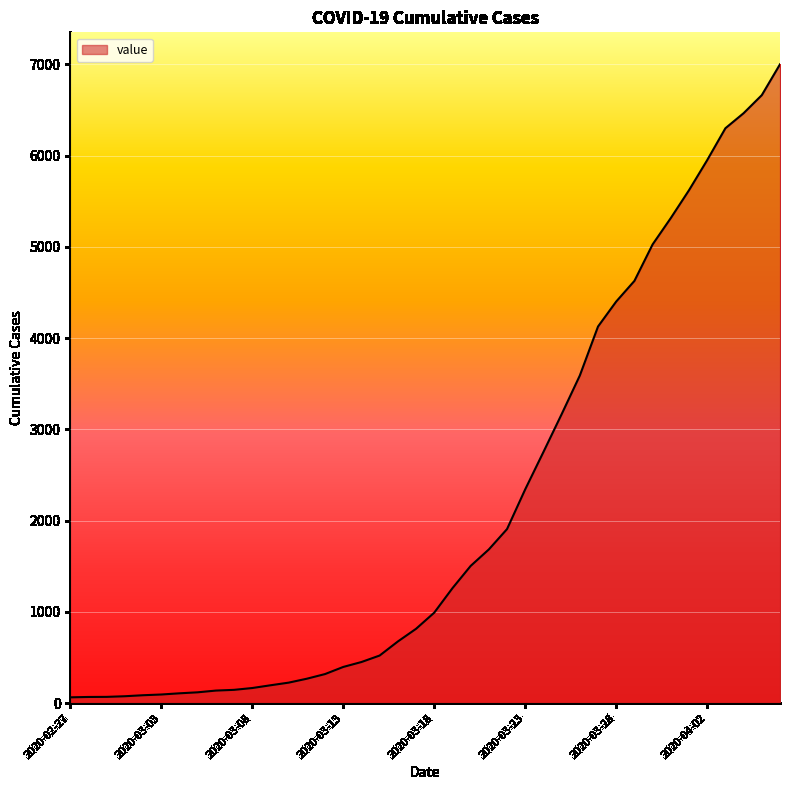

How many lines are shown in the chart?

1